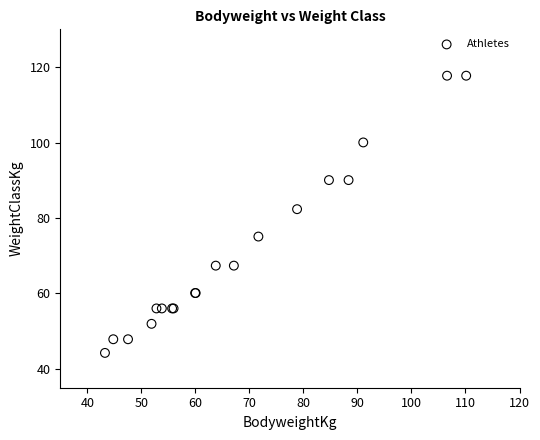

What Y value in the scatter plot is closest to 80?

82.3